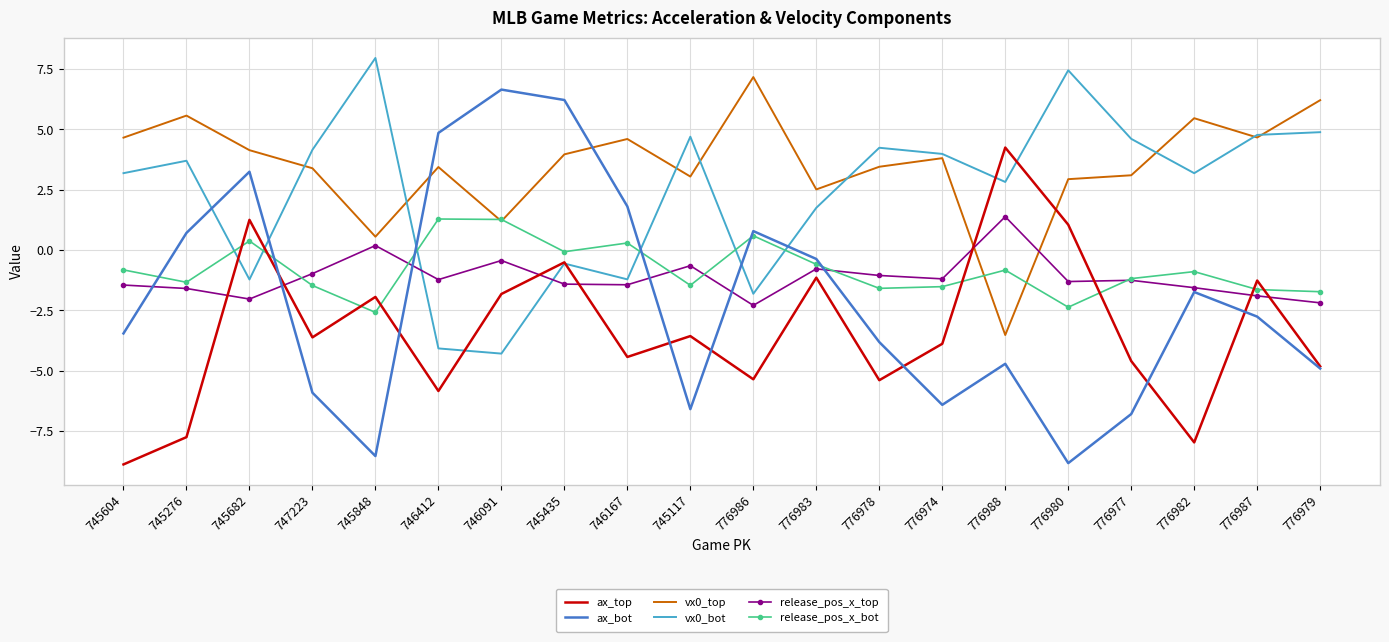

Which series ends up on top after the final intersection of release_pos_x_top and ax_top?

release_pos_x_top